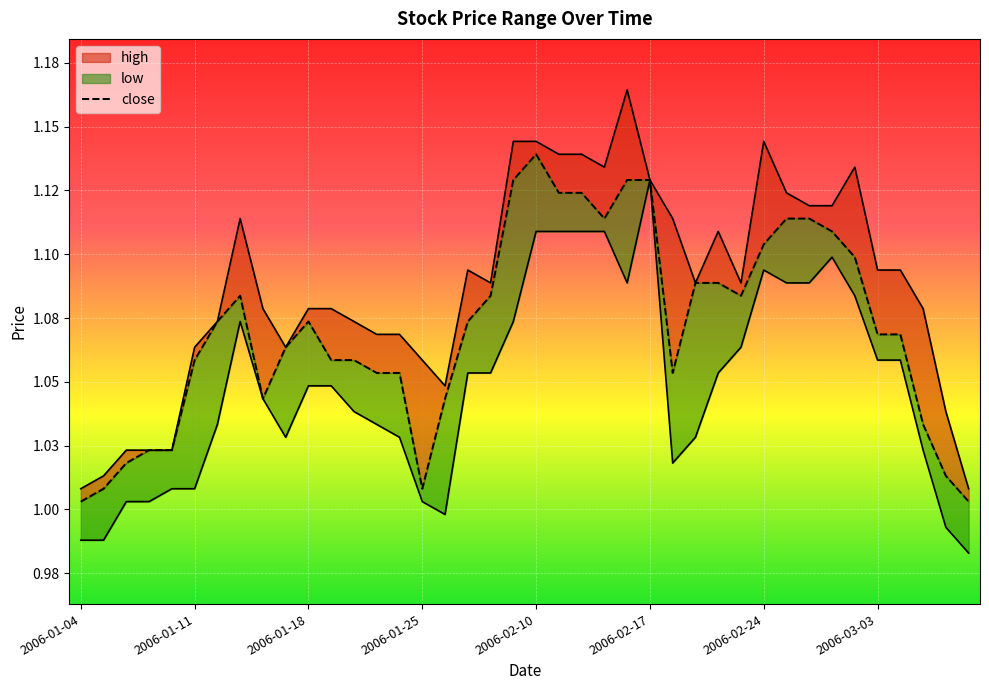

Which series has the widest spread of values?

high